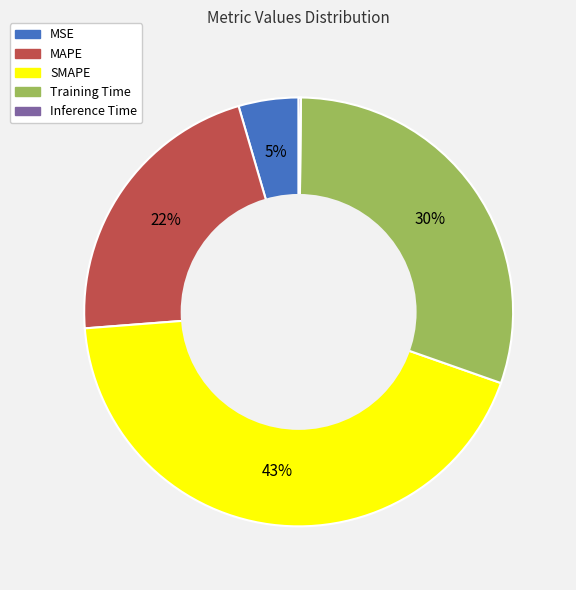

Which category has the biggest portion of the pie?

SMAPE